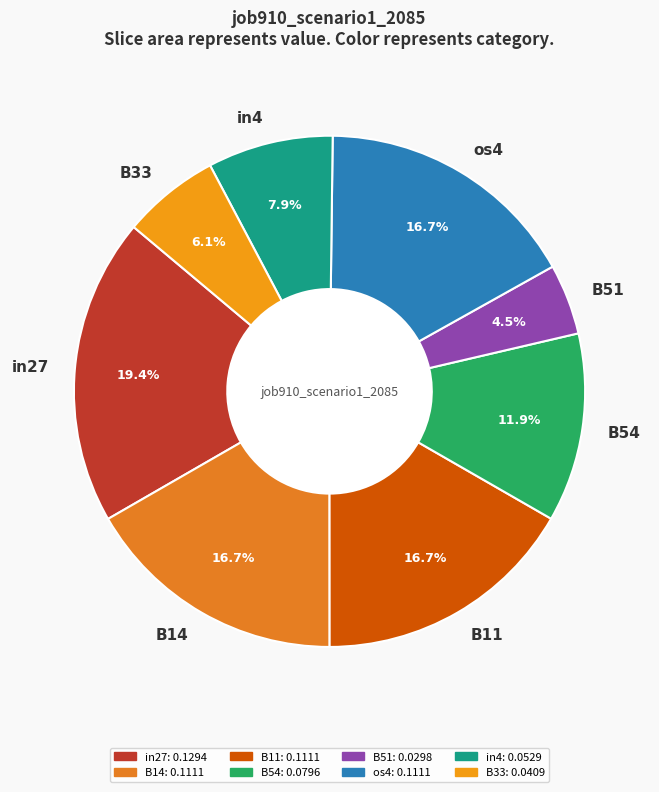

Which slice is the smallest?

B51